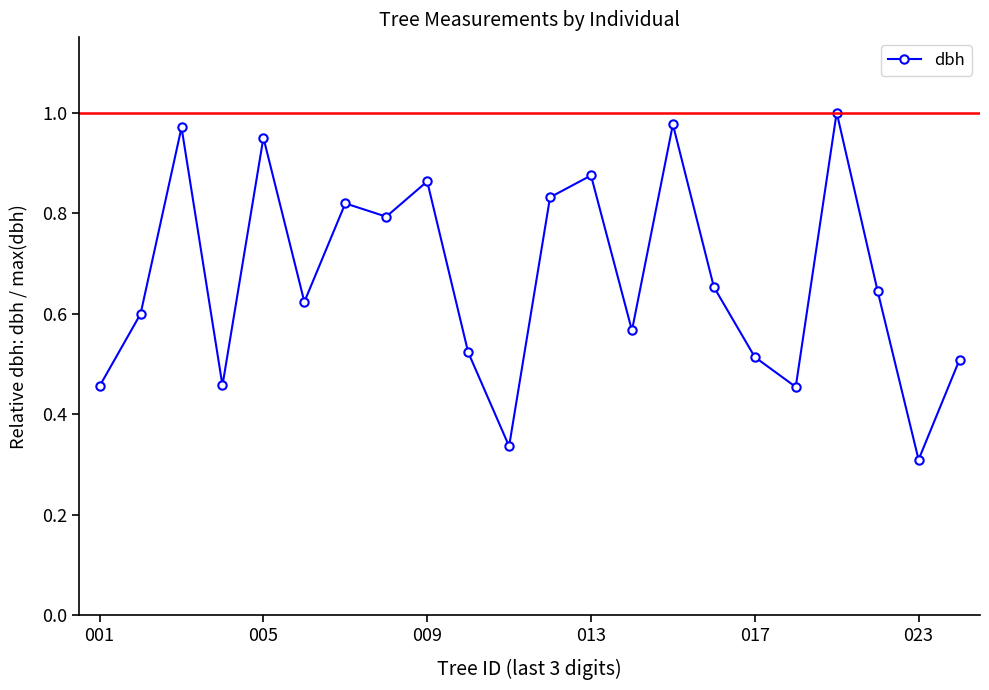

What is the sum of all values?

14.7